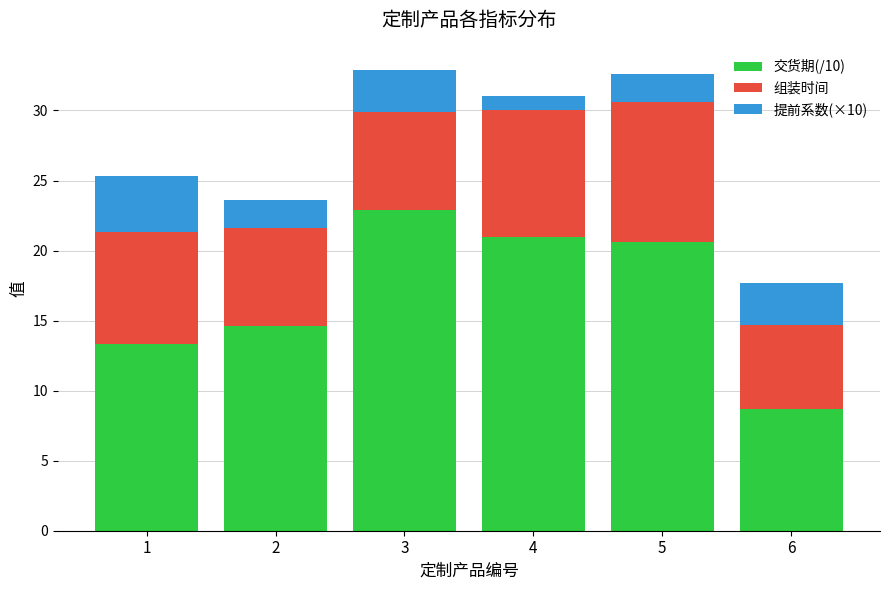

Reading left to right, what are the values for 交货期(/10)?

13.3	14.6	22.9	21.0	20.6	8.7